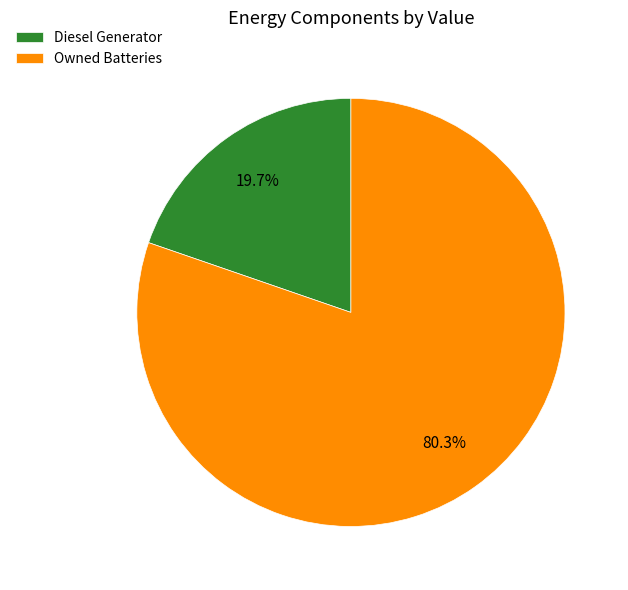

Rank the categories by value from highest to lowest.

Owned Batteries, Diesel Generator